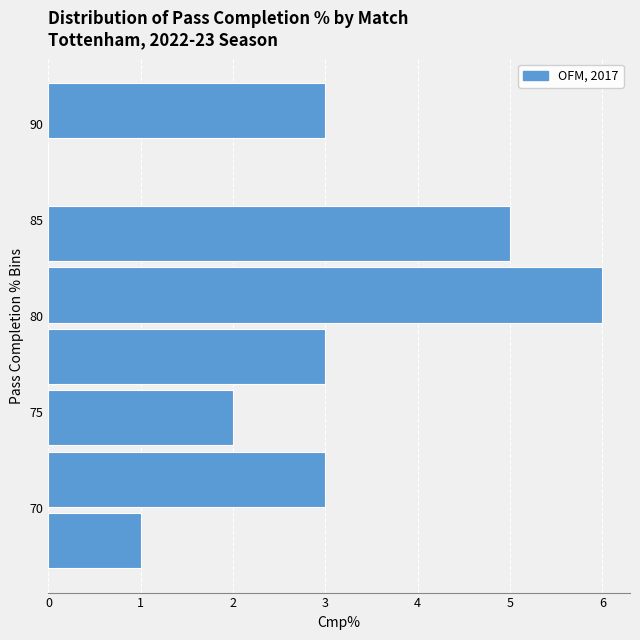

Reading bottom to top, transcribe this chart: for each bar, give the range it covers on the y-axis and its length. Neither the bar edges nor the lengths are printed on the chart, so give them approximately, as read against the axes.

66.7 to 69.9: 1
69.9 to 73.1: 3
73.1 to 76.3: 2
76.3 to 79.5: 3
79.5 to 82.7: 6
82.7 to 85.9: 5
85.9 to 89.1: 0
89.1 to 92.3: 3